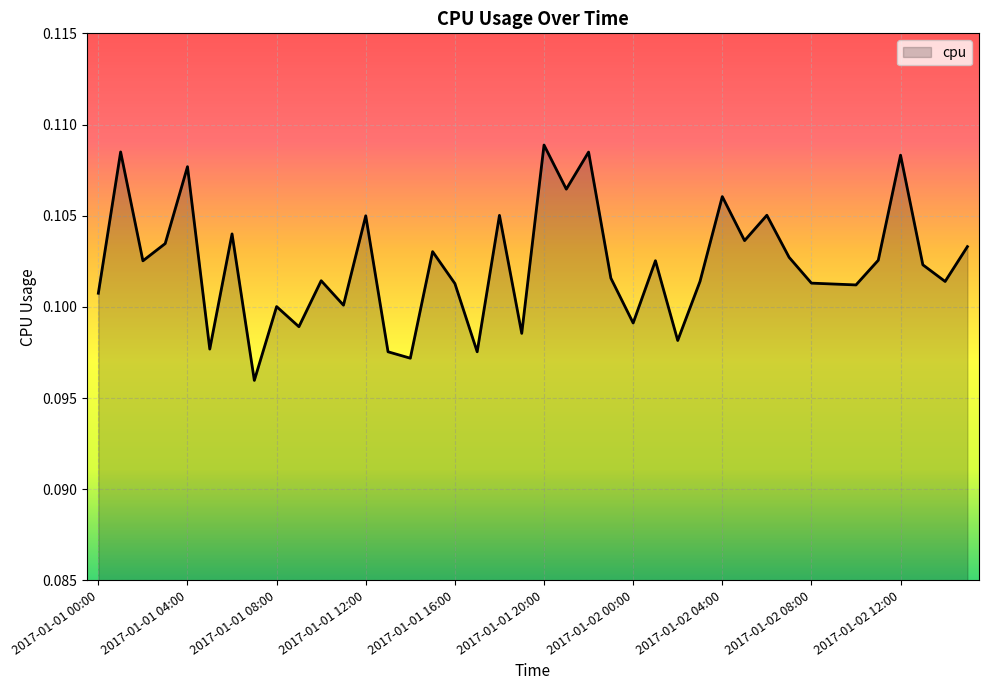

Which label corresponds to the largest value in the chart?

2017-01-01 20:00